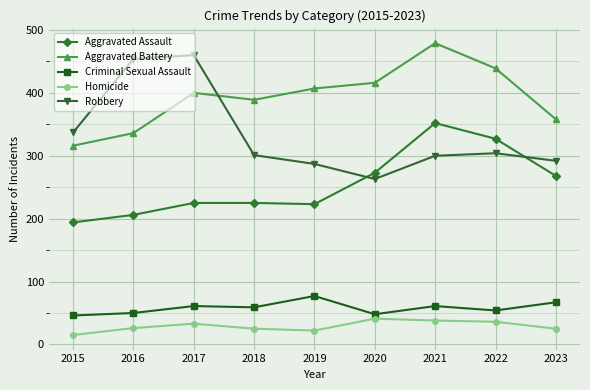

What is the maximum value shown in the chart?

479